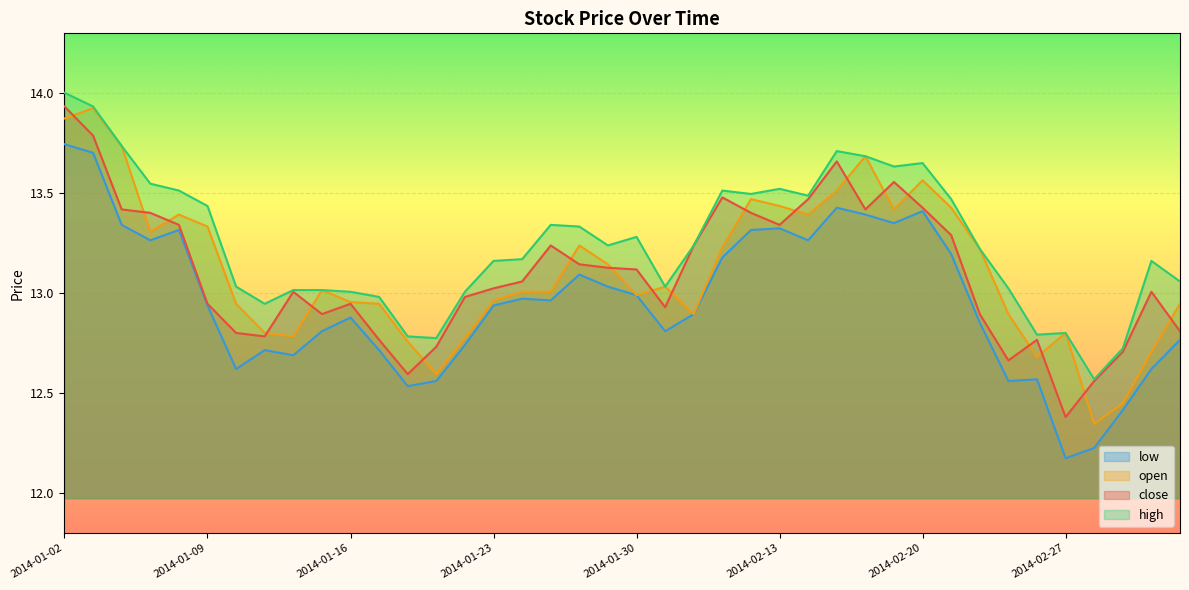

How many lines are shown in the chart?

4